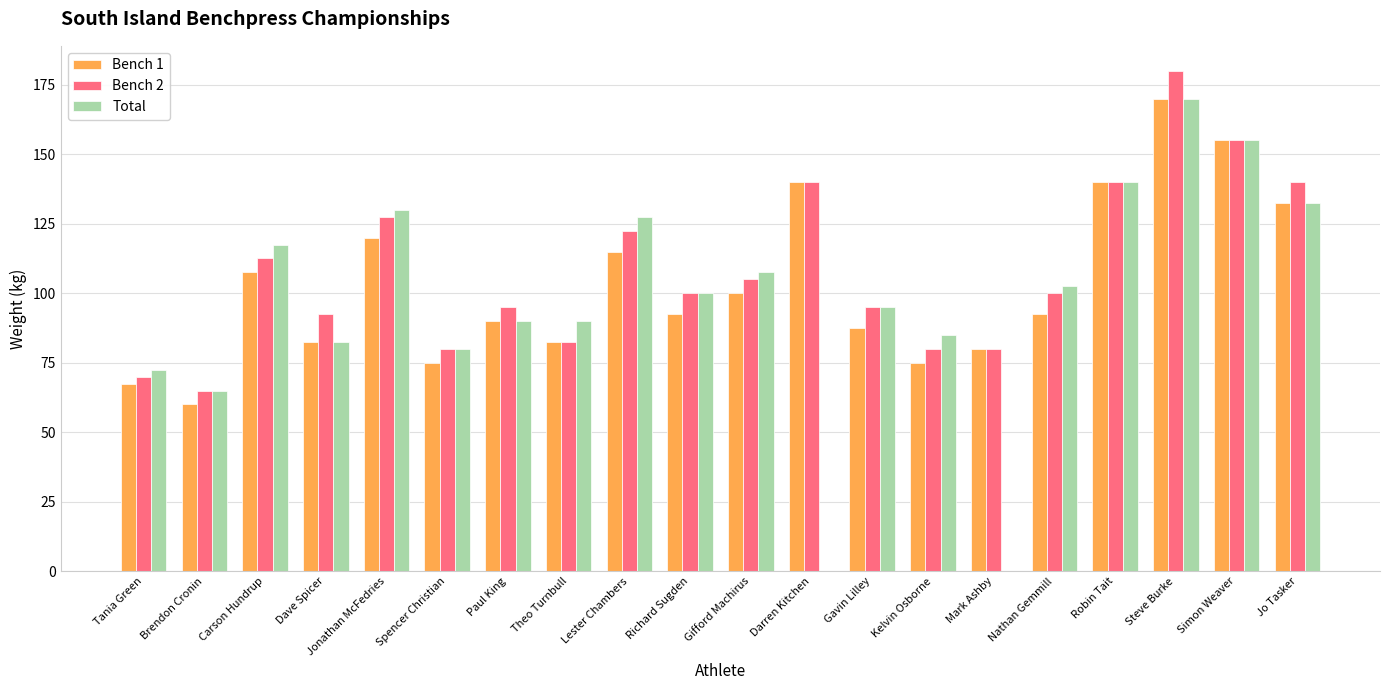

What is the approximate value of Bench 2 at Gifford Machirus?

105.0